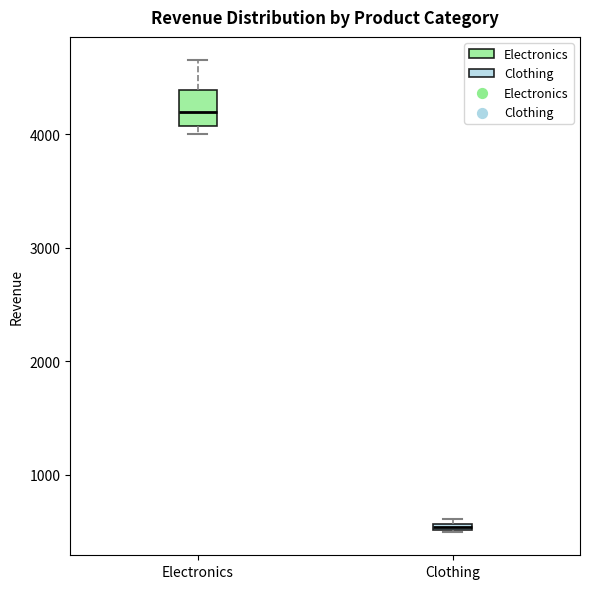

Which box is the tallest, from its lower edge to its upper edge?

Electronics